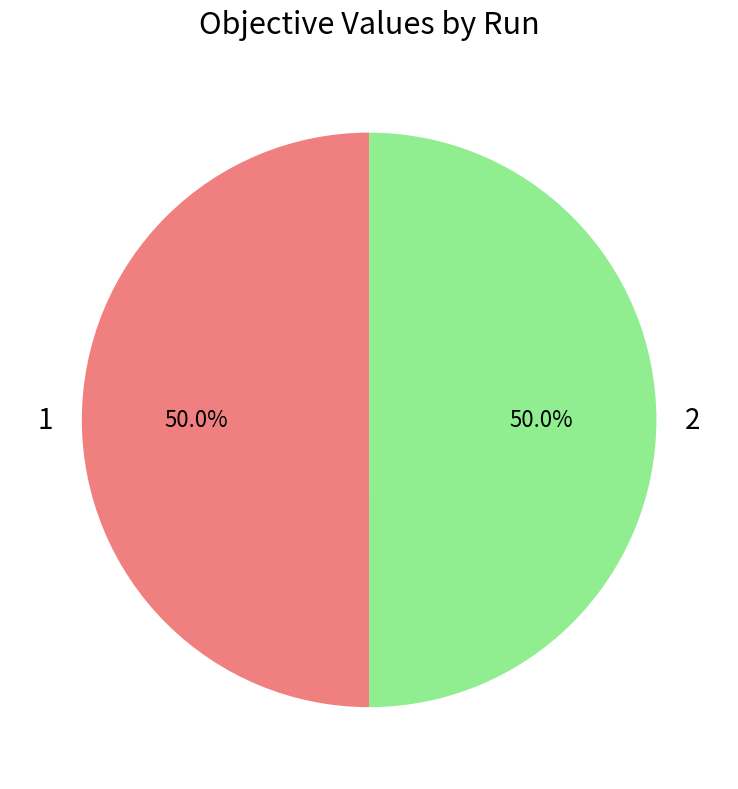

What portion of the pie excludes 1?

50.0%